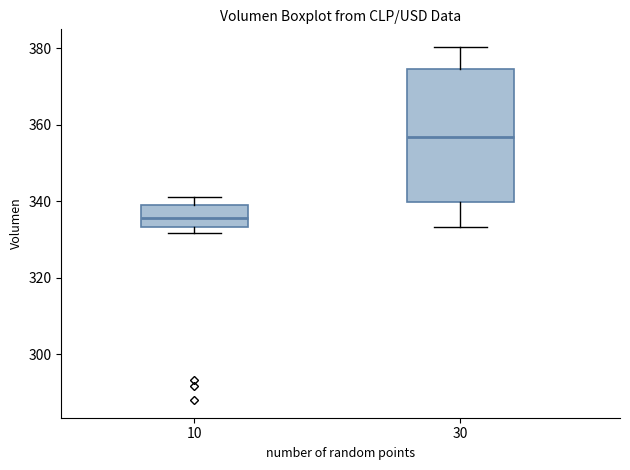

Reading left to right, read every box against the y-axis: the position of its median line, the range the box covers, and the ends of its whiskers. The values are not printed on the chart, so give them approximately, as read against the axis.

10: median 336, box 334 to 340, whiskers 332 to 342
30: median 356, box 340 to 374, whiskers 334 to 380